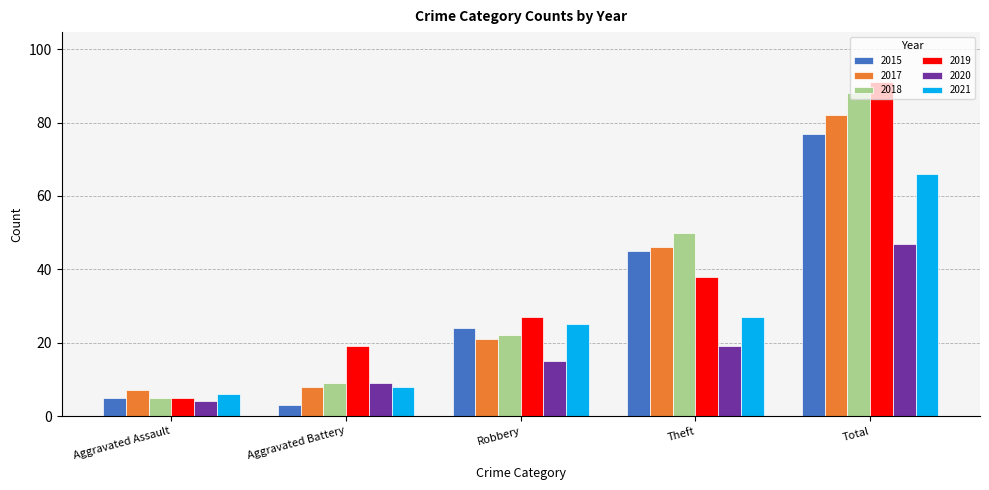

What is the value of the 2018 bar at the 5th from the left?

88